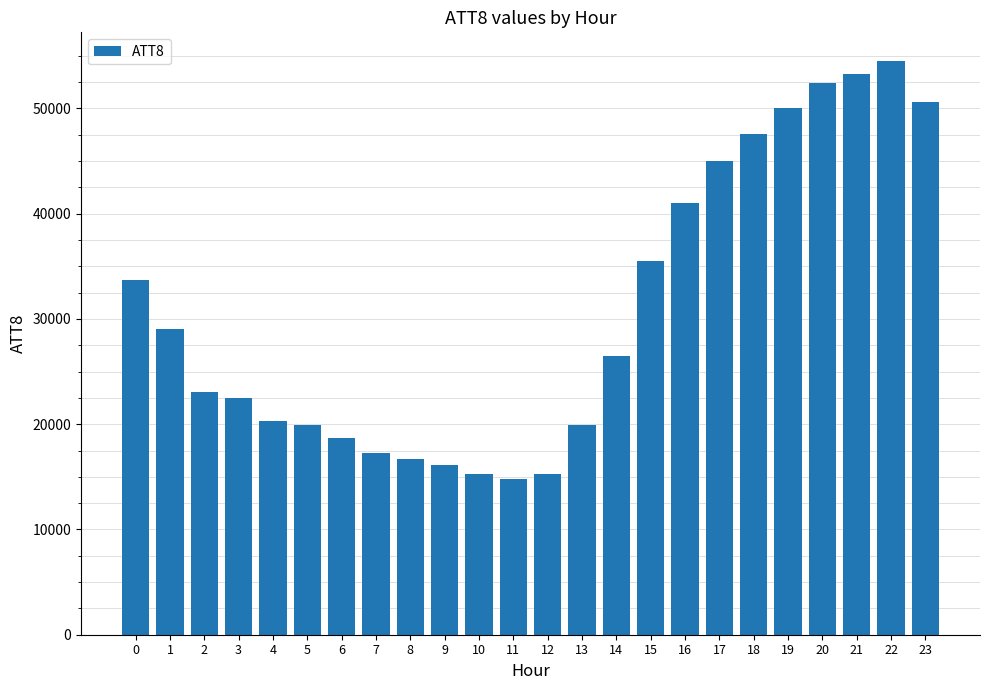

Is it true that the value at 9 is 5061?

False